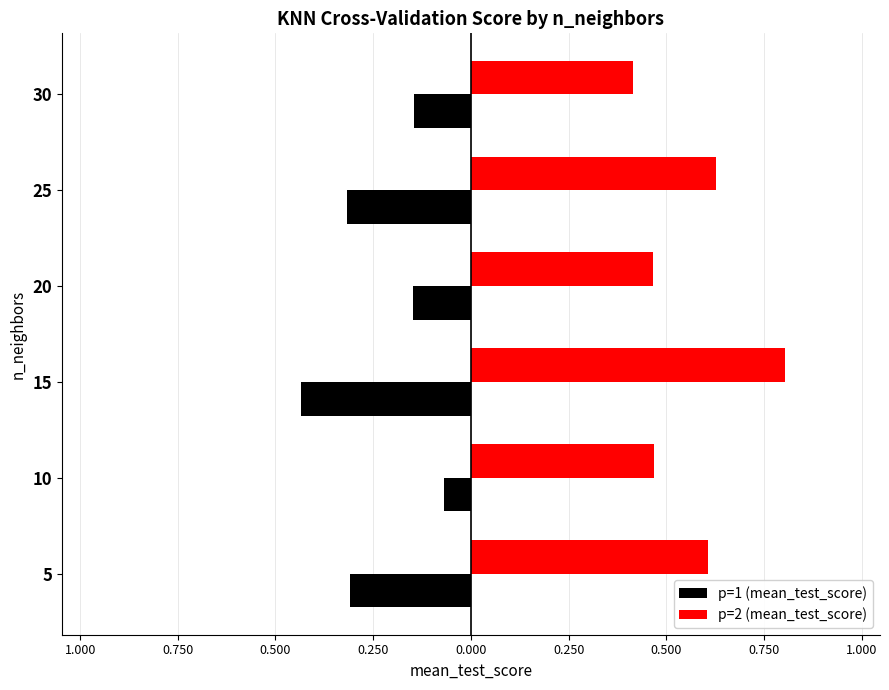

What are all the series names shown in the legend?

p=1 (mean_test_score), p=2 (mean_test_score)